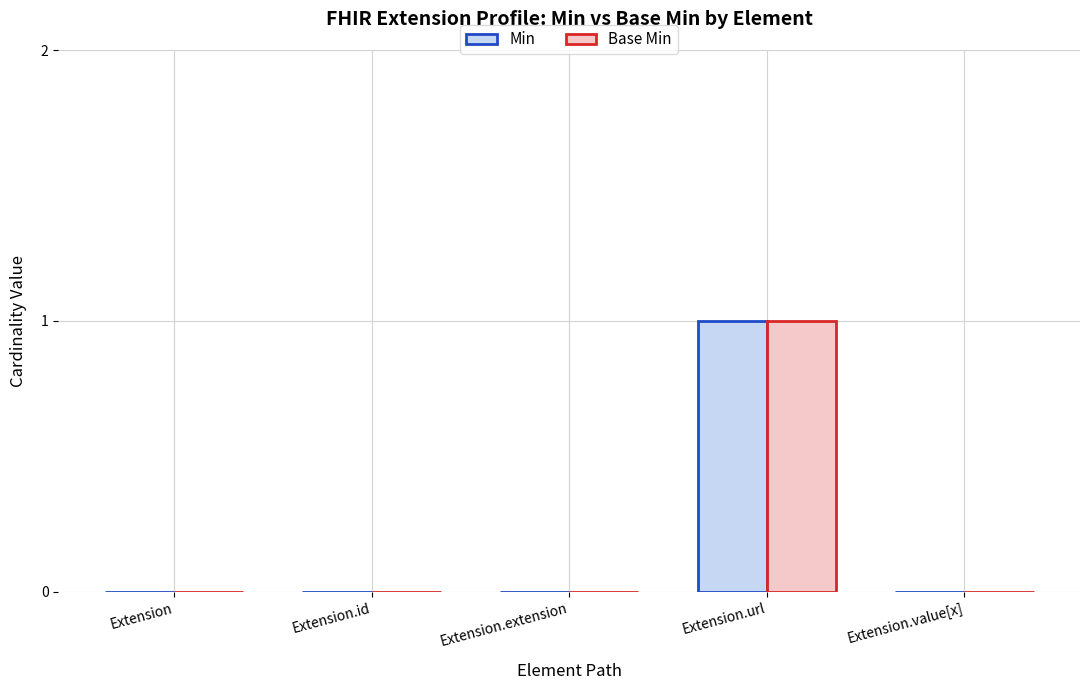

Reading right to left, extract all data points from this chart.

Min: 0	1	0	0	0
Base Min: 0	1	0	0	0